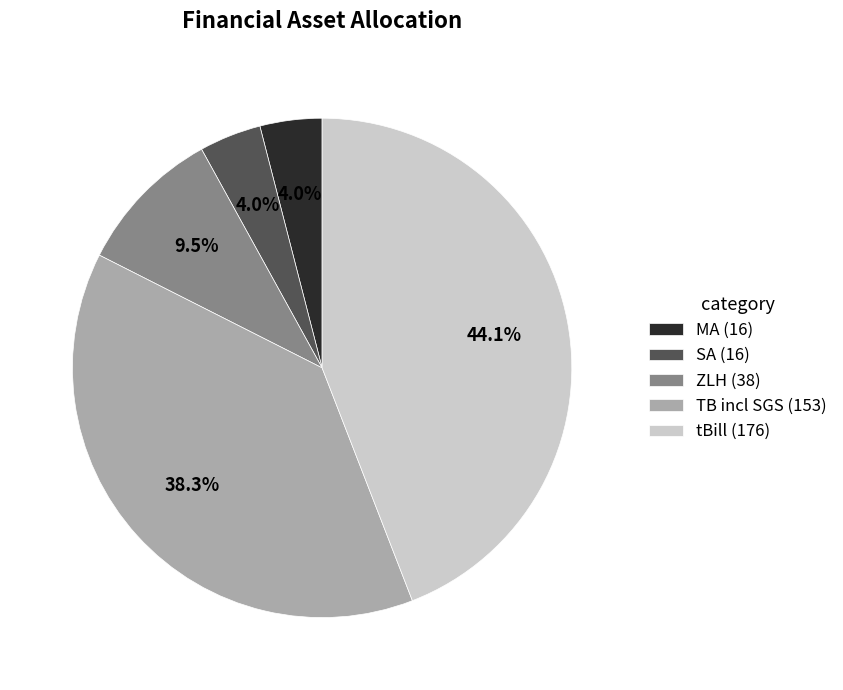

What is the ratio of the value at SA (16) to the value at TB incl SGS (153)?

0.1